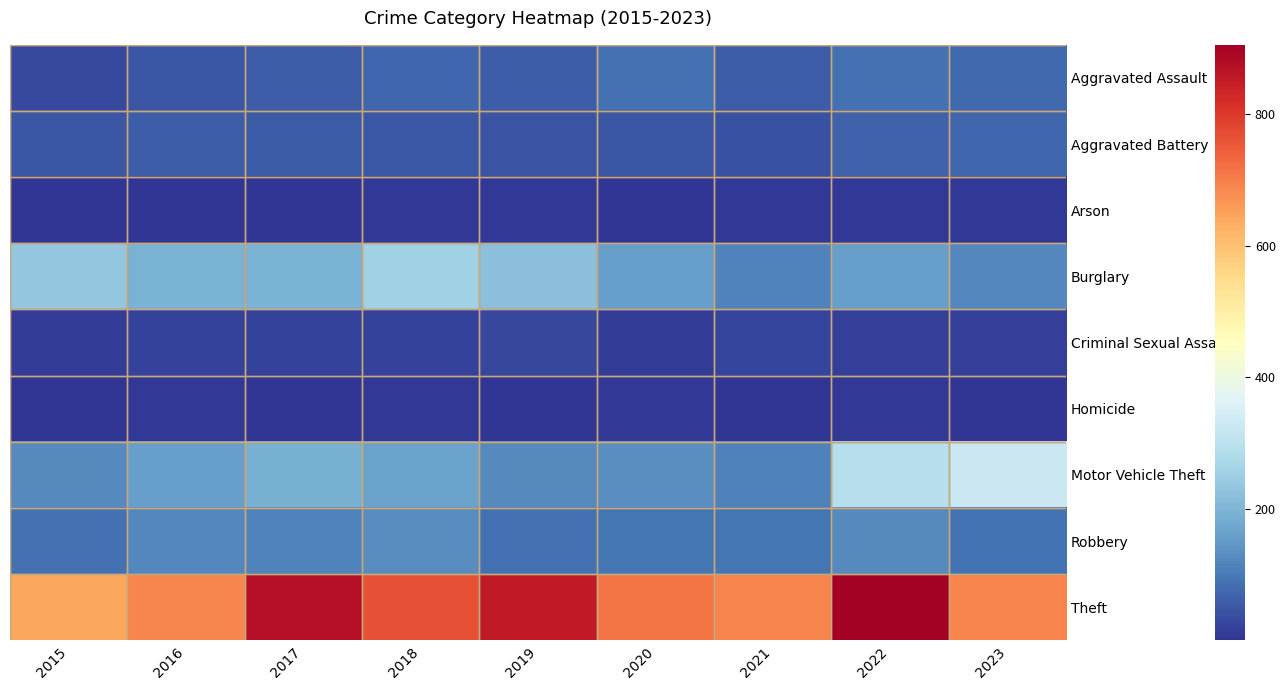

Rank the series at 2023 from highest to lowest value.

Theft, Motor Vehicle Theft, Burglary, Robbery, Aggravated Assault, Aggravated Battery, Criminal Sexual Assault, Arson, Homicide